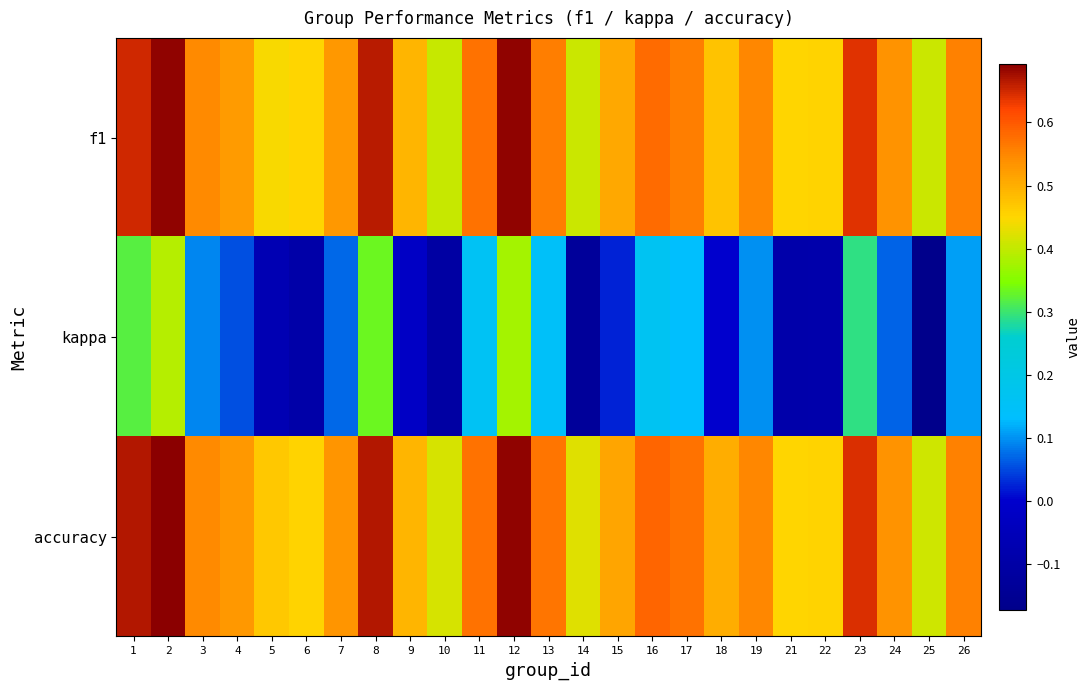

Reading right to left, what are all the values shown in this chart?

f1: 26=0.6	25=0.4	24=0.5	23=0.6	22=0.5	21=0.5	19=0.5	18=0.5	17=0.6	16=0.6	15=0.5	14=0.4	13=0.6	12=0.7	11=0.6	10=0.4	9=0.5	8=0.7	7=0.5	6=0.5	5=0.4	4=0.5	3=0.5	2=0.7	1=0.7
kappa: 26=0.1	25=-0.2	24=0.1	23=0.3	22=-0.1	21=-0.1	19=0.1	18=0.0	17=0.1	16=0.2	15=0.0	14=-0.1	13=0.1	12=0.4	11=0.2	10=-0.1	9=-0.0	8=0.3	7=0.1	6=-0.1	5=-0.1	4=0.1	3=0.1	2=0.4	1=0.3
accuracy: 26=0.6	25=0.4	24=0.5	23=0.6	22=0.5	21=0.5	19=0.5	18=0.5	17=0.6	16=0.6	15=0.5	14=0.4	13=0.6	12=0.7	11=0.6	10=0.4	9=0.5	8=0.7	7=0.5	6=0.5	5=0.5	4=0.5	3=0.5	2=0.7	1=0.7